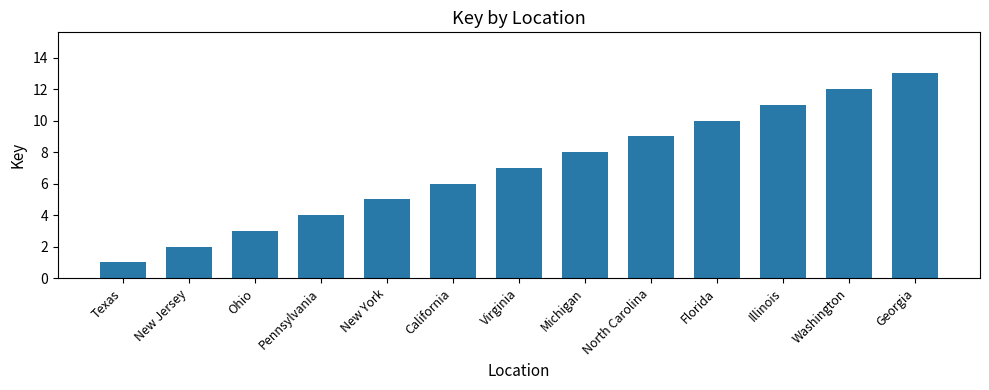

Reading left to right, what are all the values shown in this chart?

Texas=1	New Jersey=2	Ohio=3	Pennsylvania=4	New York=5	California=6	Virginia=7	Michigan=8	North Carolina=9	Florida=10	Illinois=11	Washington=12	Georgia=13